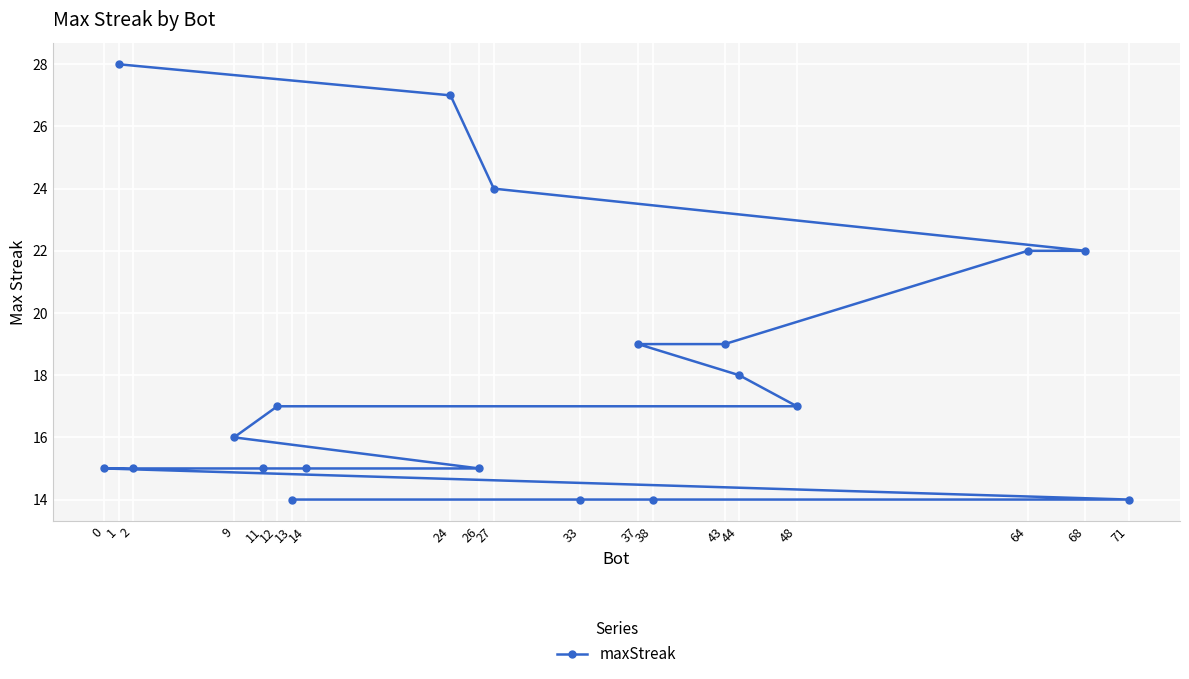

Reading left to right, list all the values displayed in this chart.

0=15	1=28	2=15	9=16	11=15	12=17	13=14	14=15	24=27	26=15	27=24	33=14	37=19	38=14	43=19	44=18	48=17	64=22	68=22	71=14